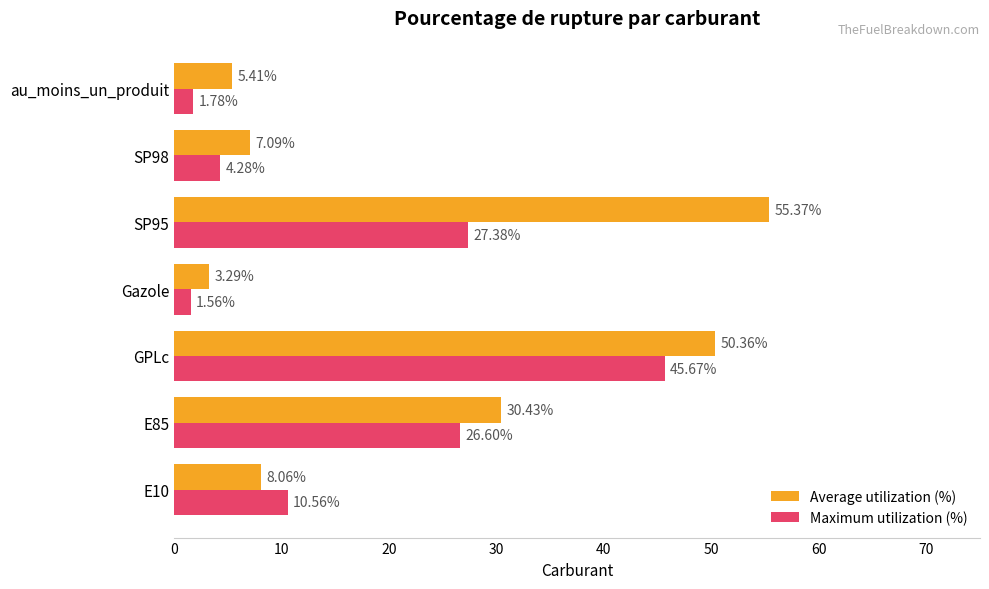

Which series has the widest spread of values?

Average utilization (%)